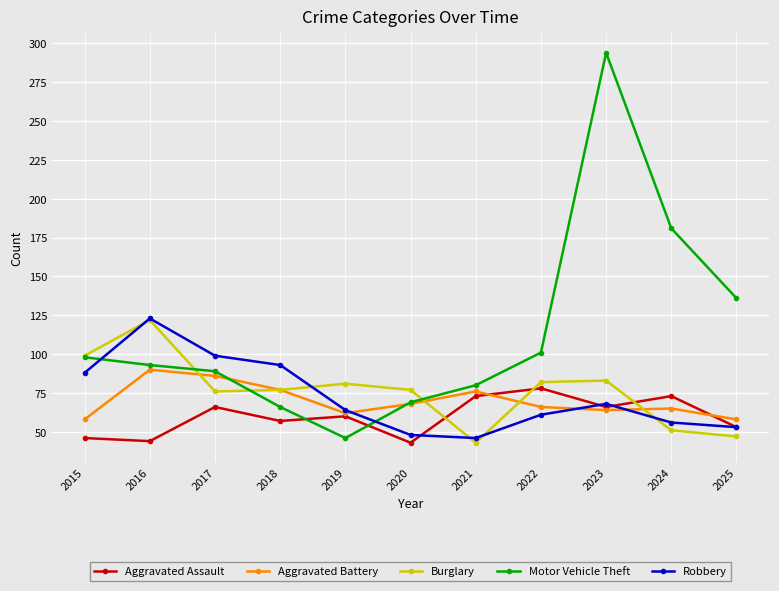

True or false: Motor Vehicle Theft has more than 2 points higher than both neighbors.

False